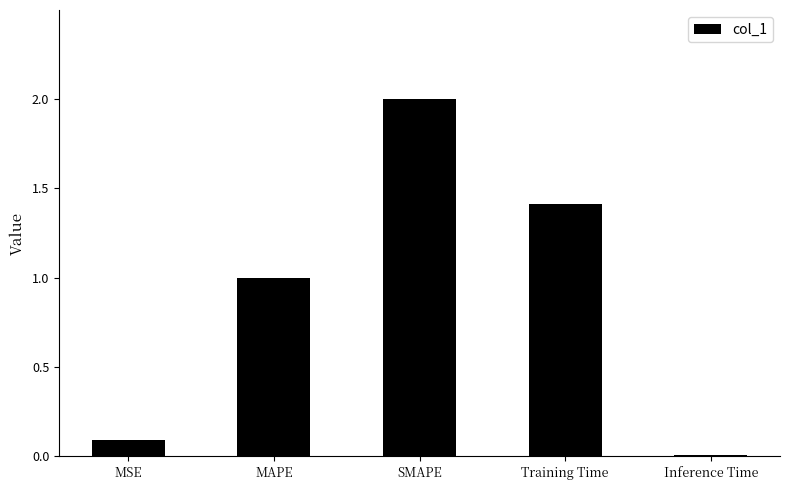

How many bars are there in total?

5